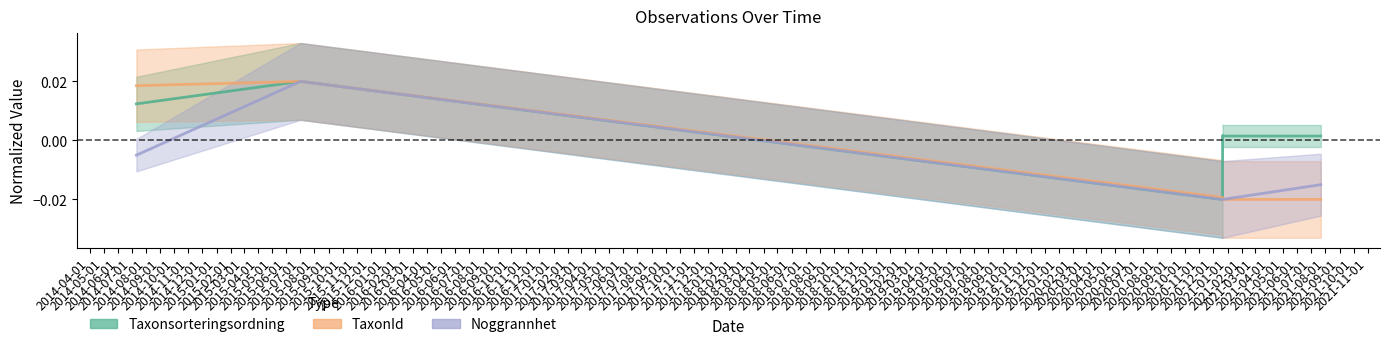

Between which two adjacent categories do TaxonId and Noggrannhet first intersect?

2020-12-21 and 2021-07-22